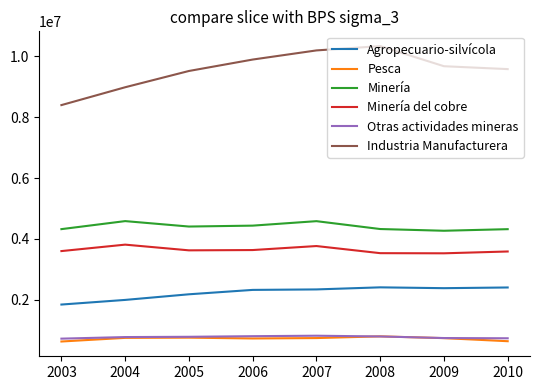

Which series has the widest spread of values?

Industria Manufacturera